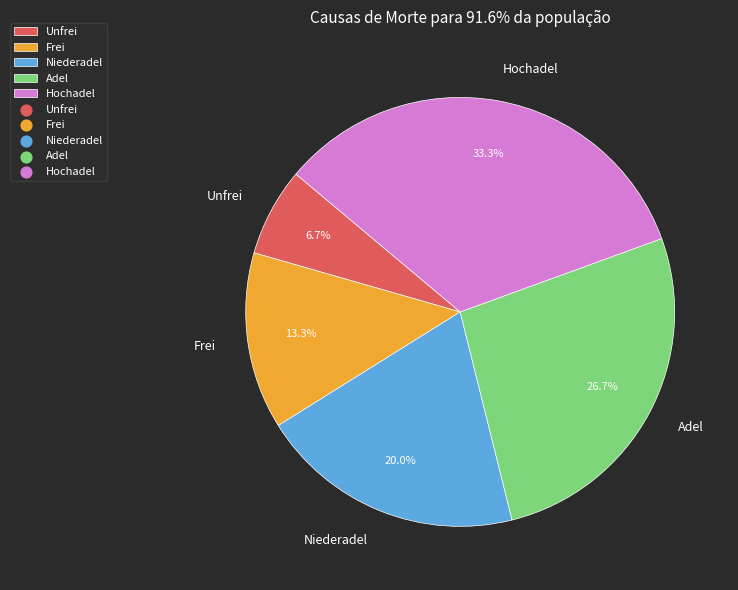

Rank the categories by value from highest to lowest.

Hochadel, Adel, Niederadel, Frei, Unfrei